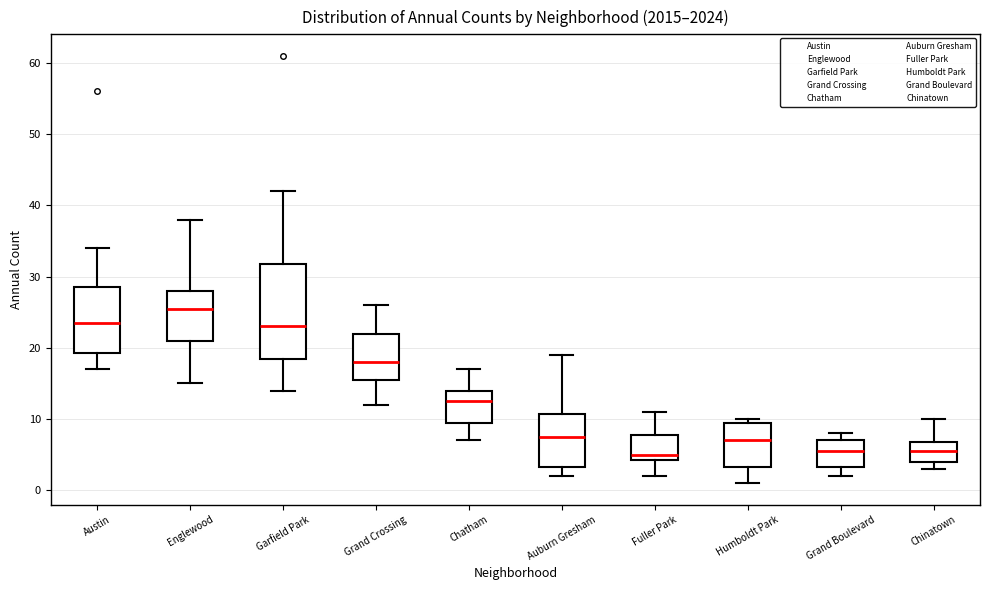

Comparing the boxes themselves (not the whiskers), which one is the tallest?

Garfield Park